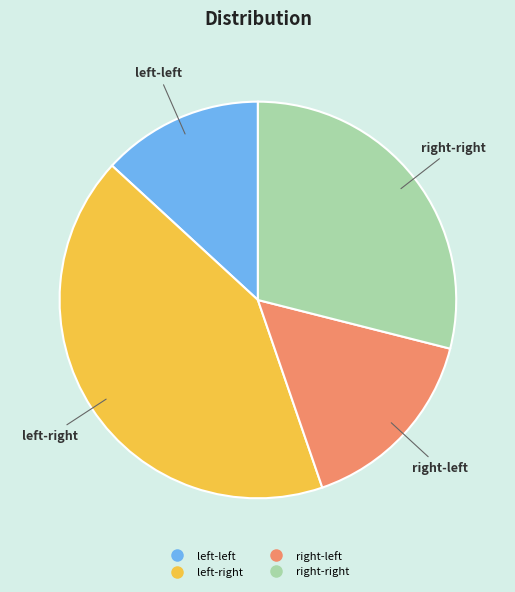

Is there a majority slice in this chart?

No